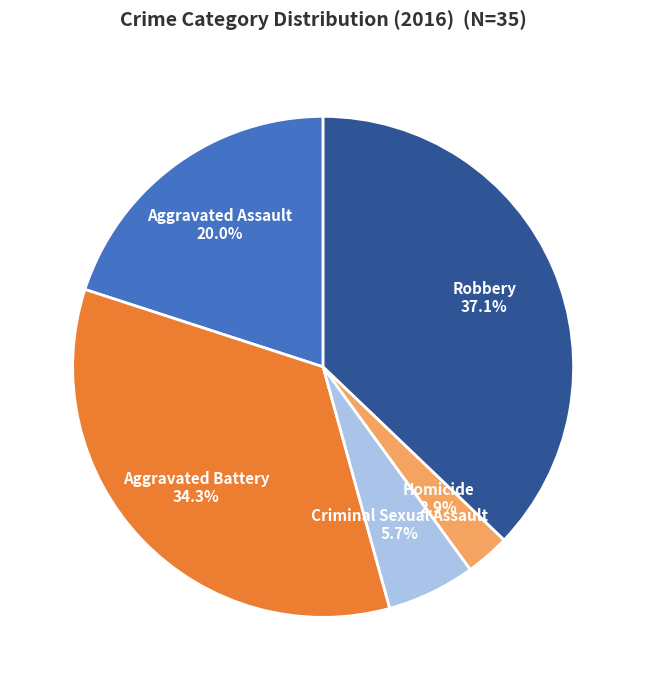

What percentage is the Robbery slice, to the nearest percent?

37%